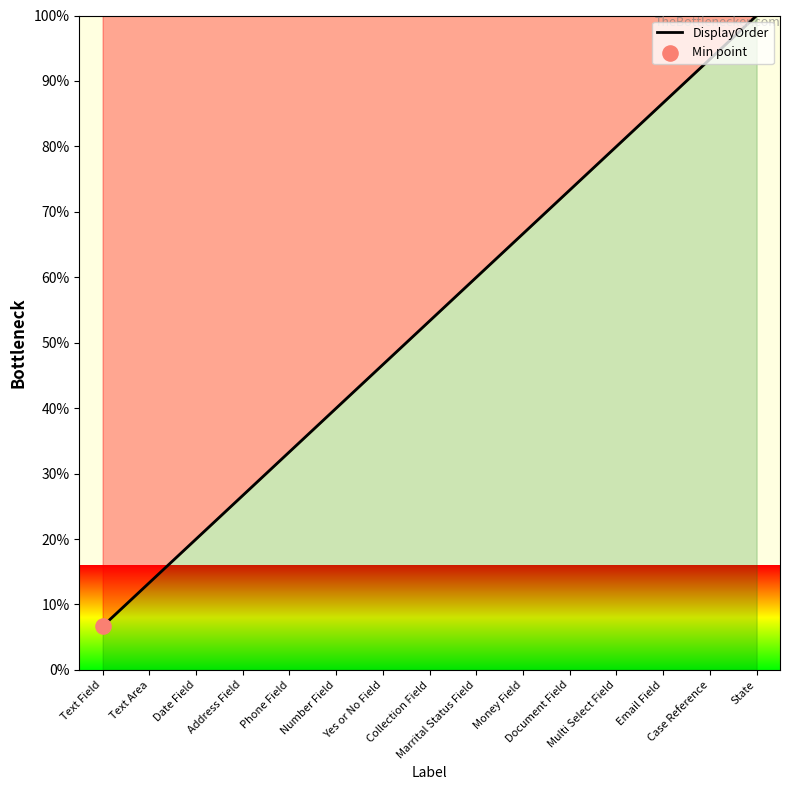

Approximately how many times larger is the value at Address Field compared to Number Field?

0.7